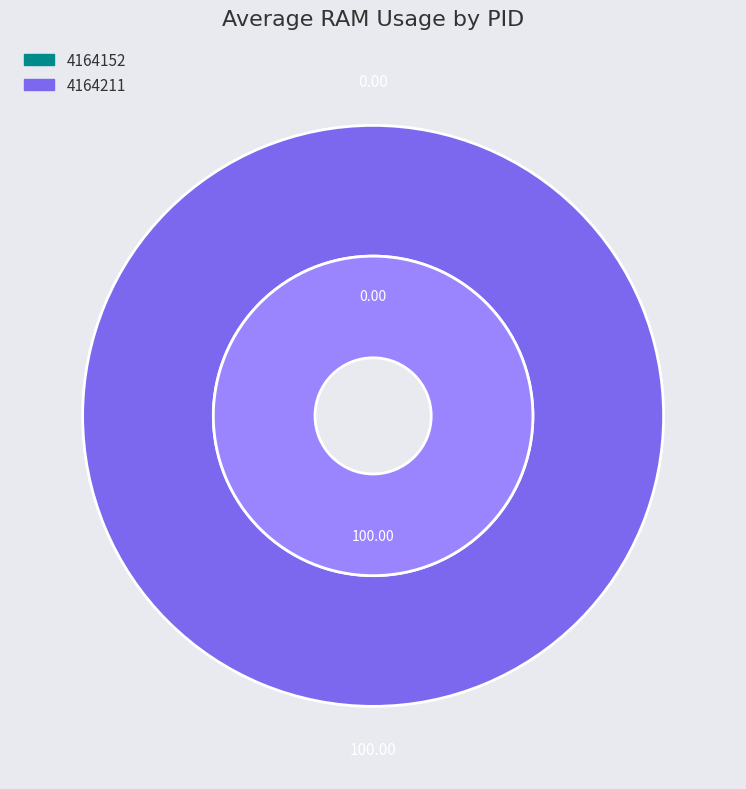

Is it true that 4164211 is 100% of the pie?

True